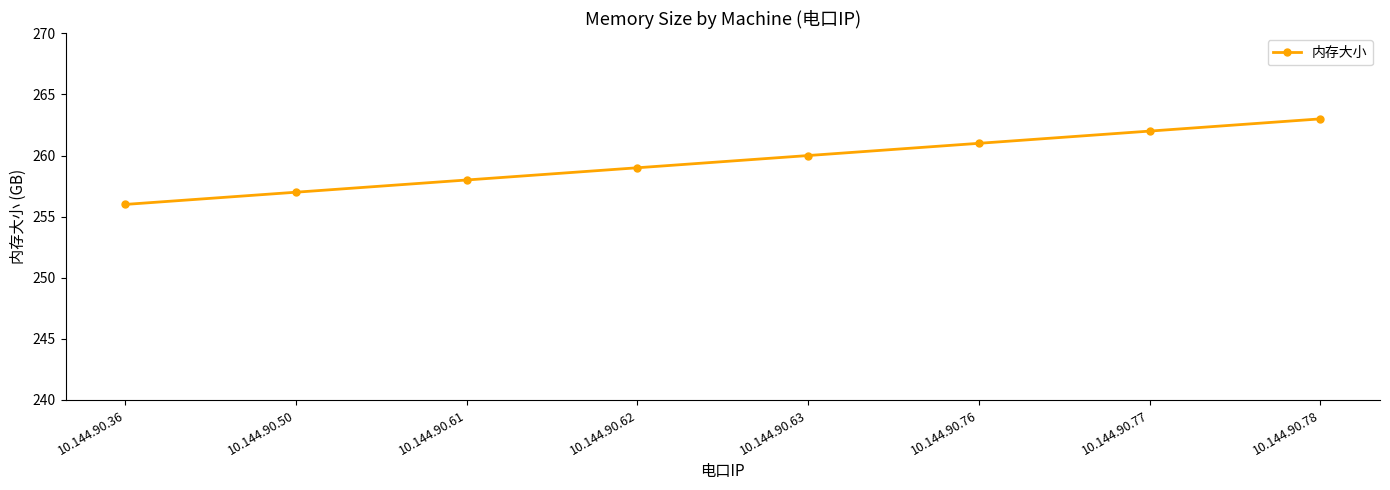

List the labels in order of value, smallest first.

10.144.90.36, 10.144.90.50, 10.144.90.61, 10.144.90.62, 10.144.90.63, 10.144.90.76, 10.144.90.77, 10.144.90.78